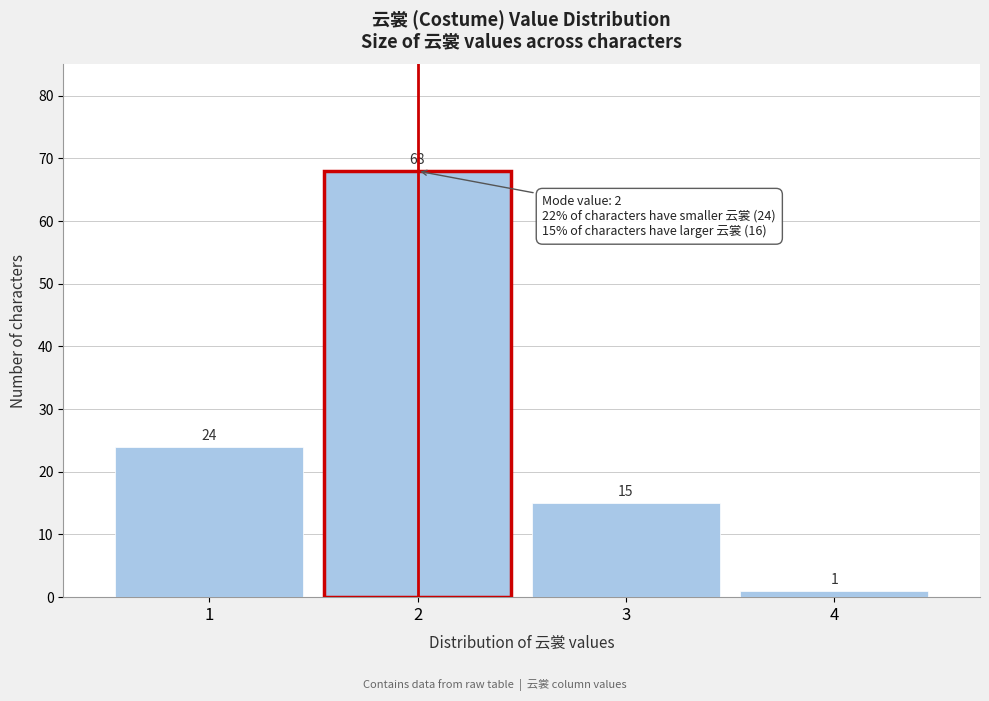

How tall is the bar that spans 1.5 to 2.5 on the x-axis?

68